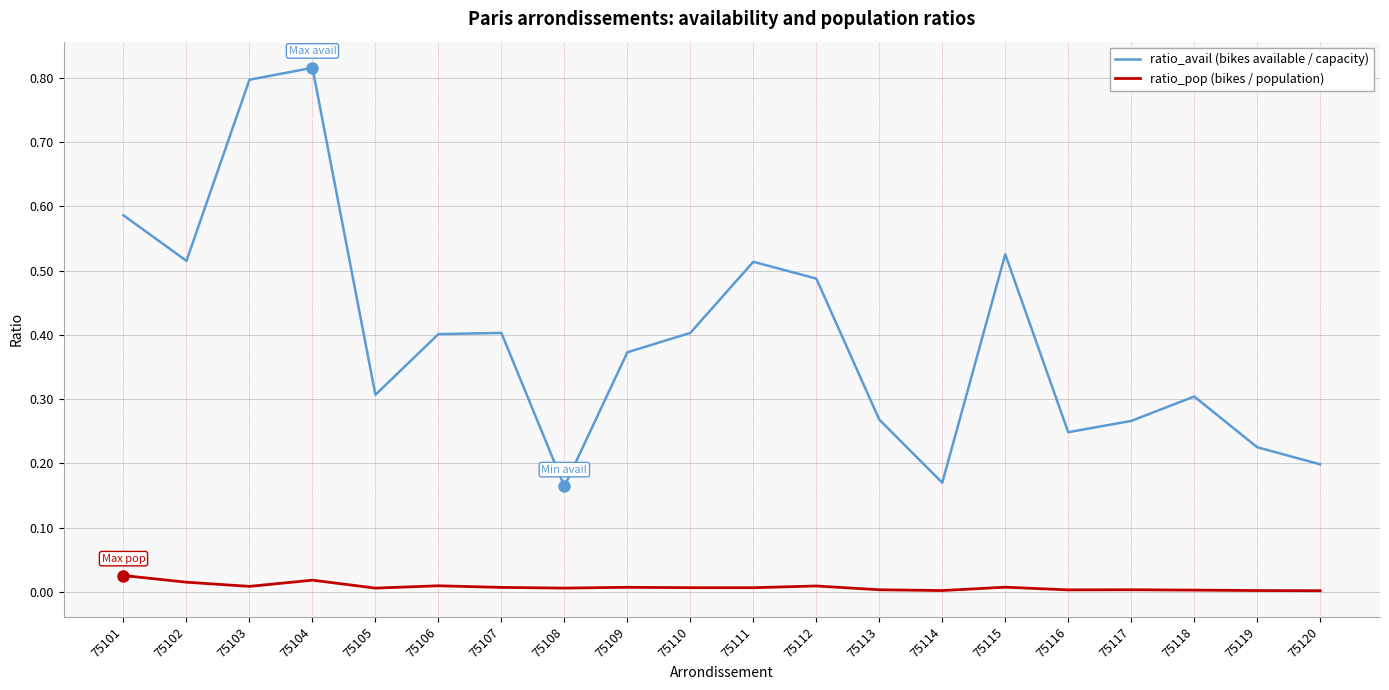

Which series has the largest total across all categories?

ratio_avail (bikes available / capacity)